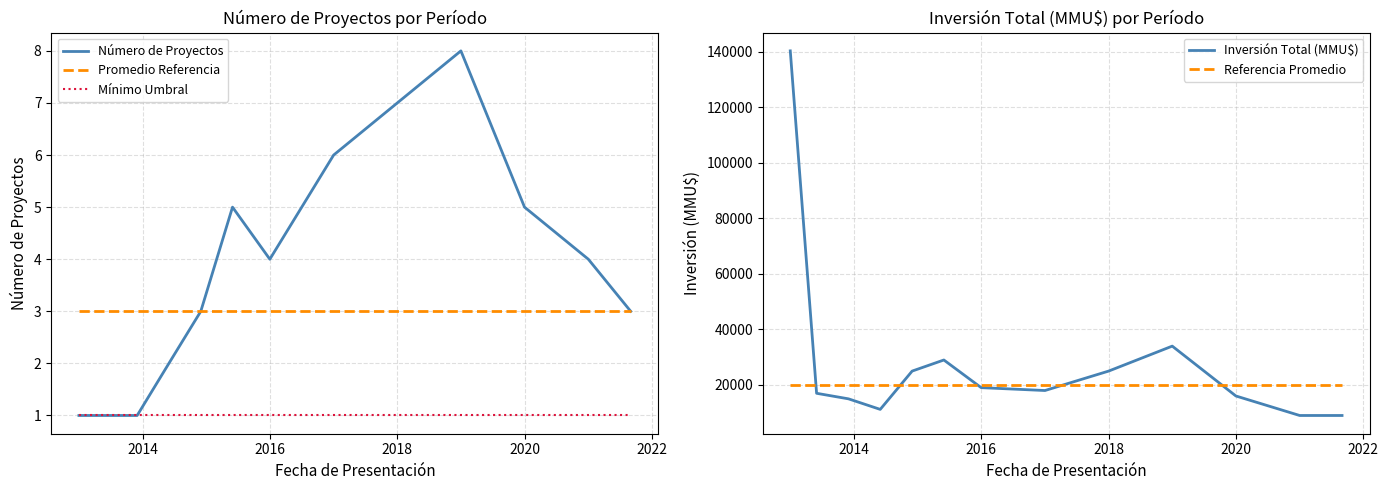

What are all the series names shown in the legend?

Número de Proyectos, Promedio Referencia, Mínimo Umbral, Inversión Total (MMU$), Referencia Promedio